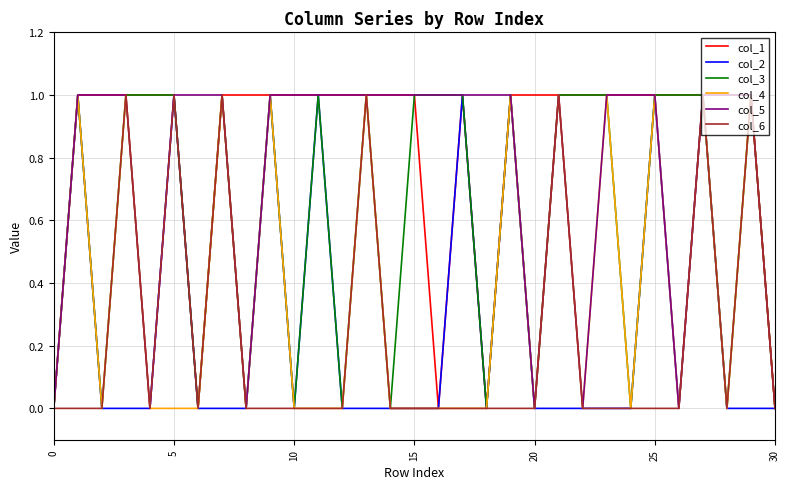

Which series has the largest total across all categories?

col_1